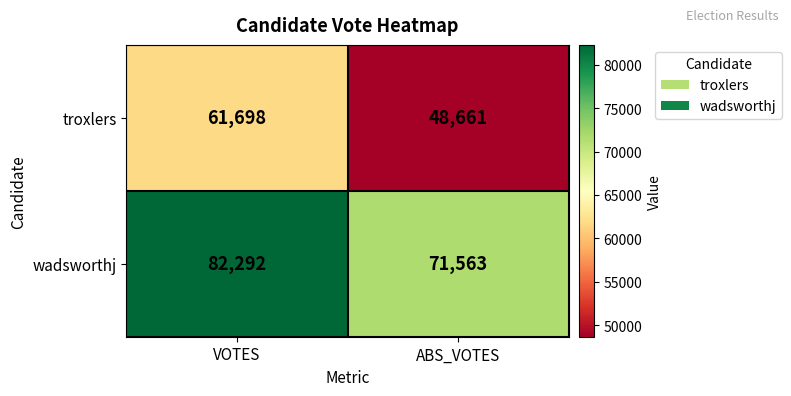

Which series has the widest spread of values?

troxlers